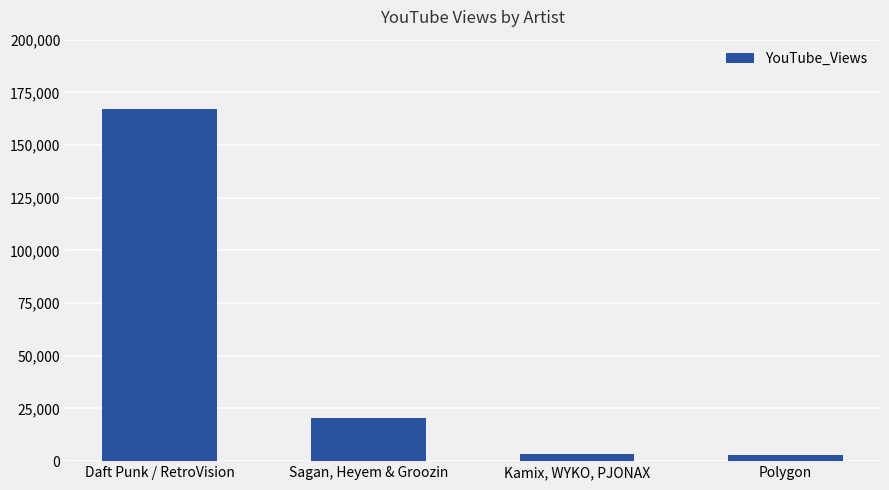

Rank the categories by value from lowest to highest.

Polygon, Kamix, WYKO, PJONAX, Sagan, Heyem & Groozin, Daft Punk / RetroVision